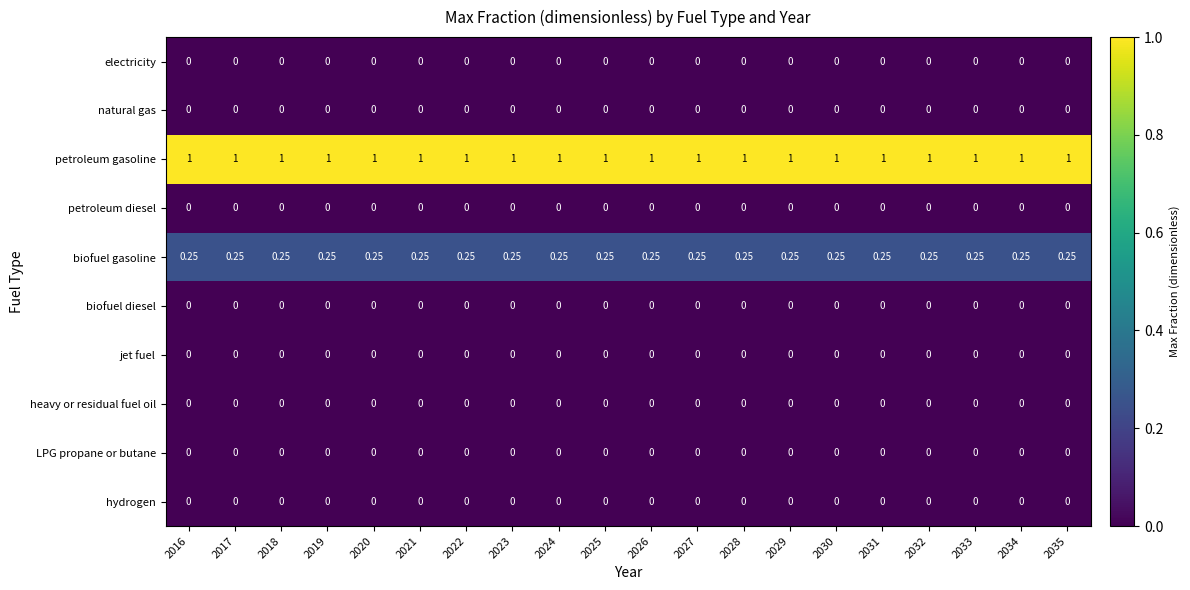

Is the value of natural gas at 2032 greater than the value of biofuel gasoline at 2020?

No